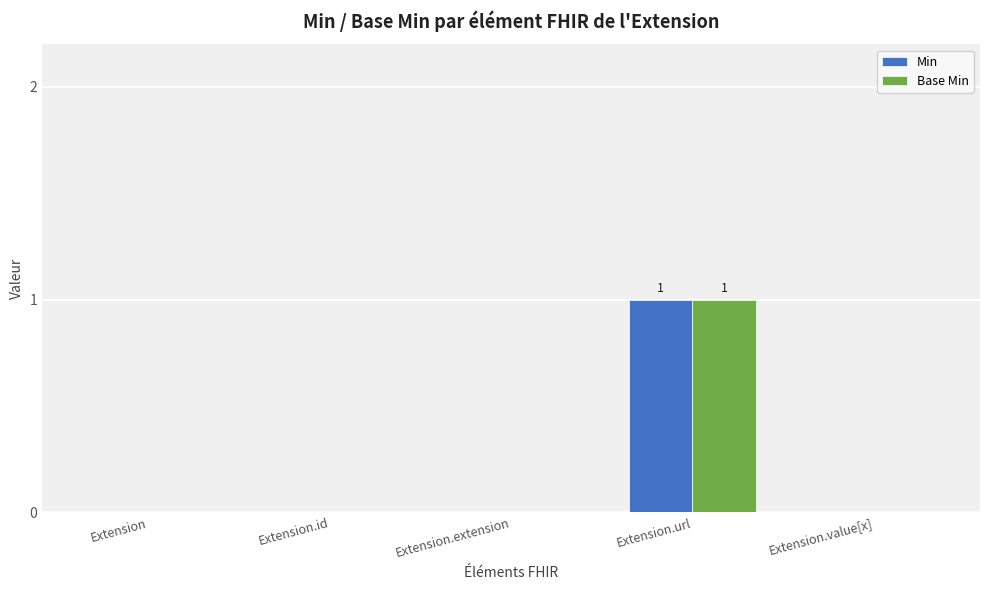

How many groups of bars are there?

5